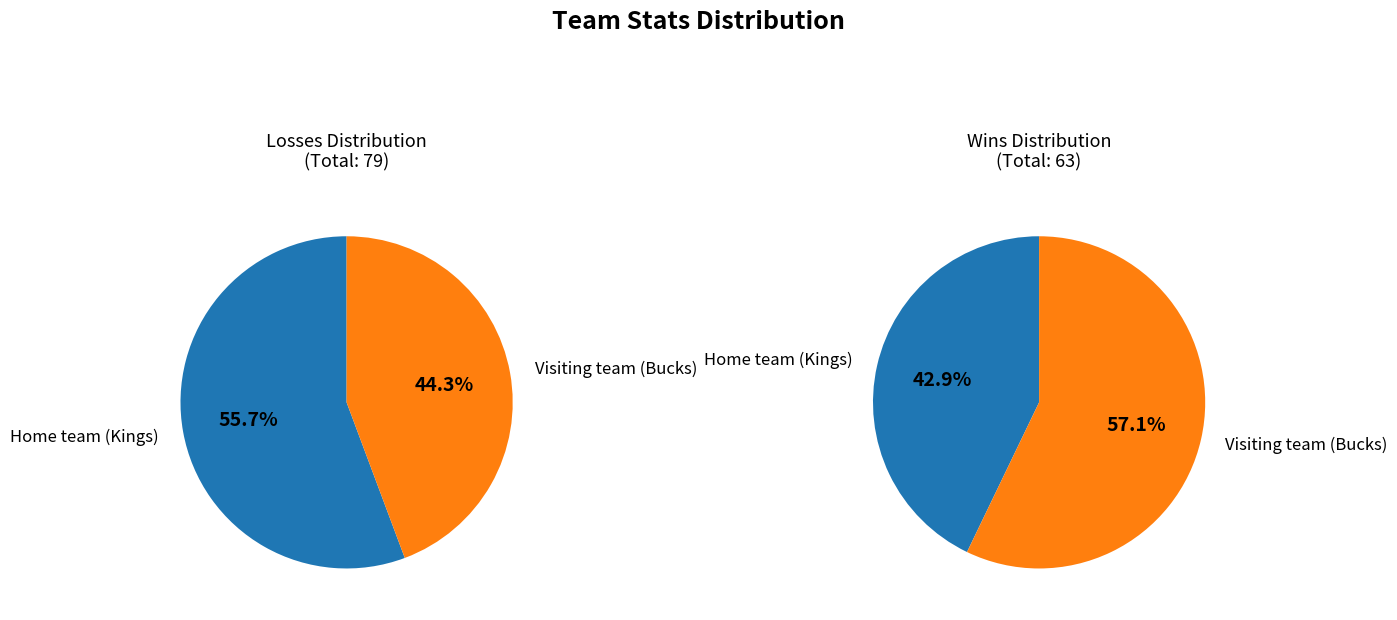

What is the majority slice?

Home team (Kings)